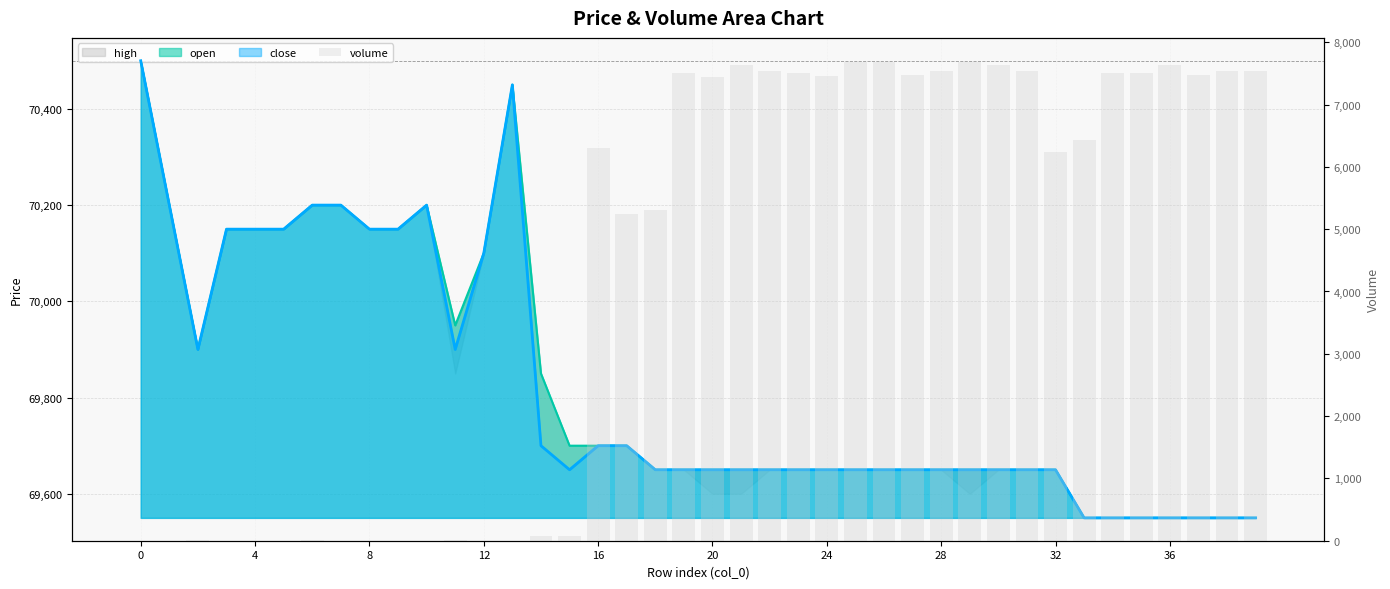

How many values are below 6438?

20